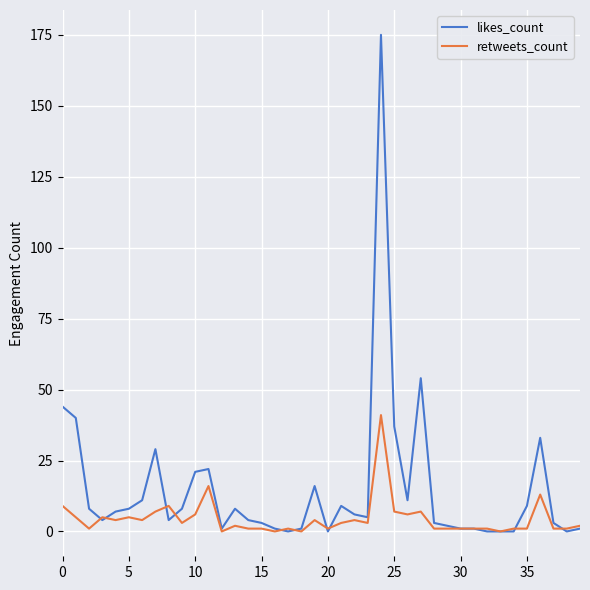

What is the maximum value shown in the chart?

175